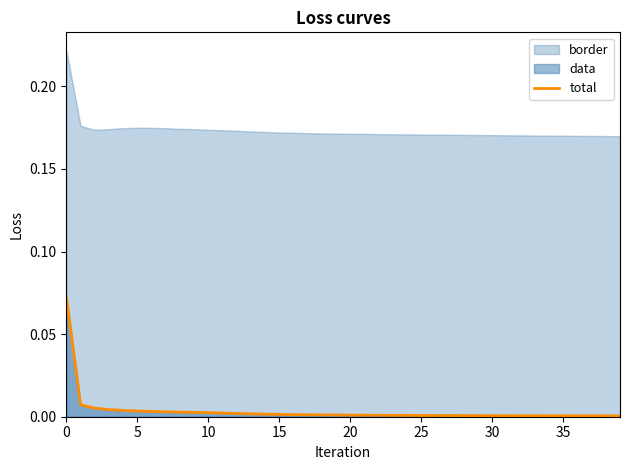

Between 20 and 27, which is larger?

20